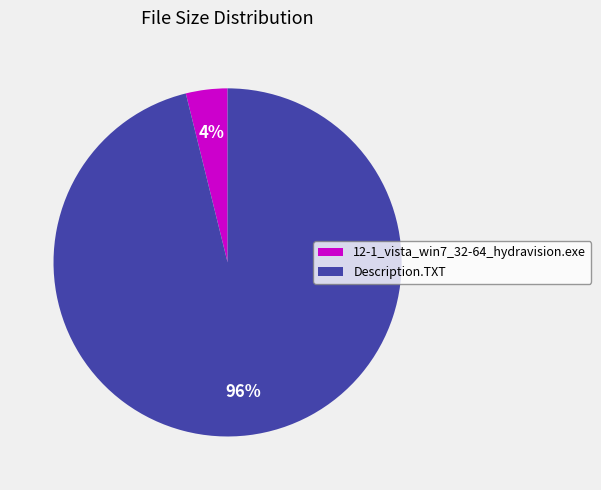

Which slice is the smallest?

12-1_vista_win7_32-64_hydravision.exe